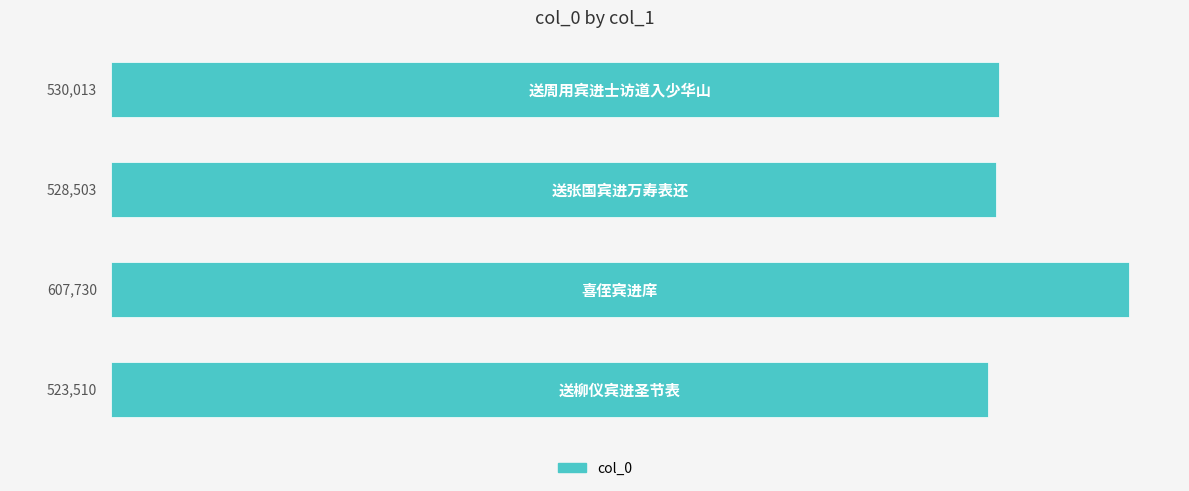

What is the average value?

547439